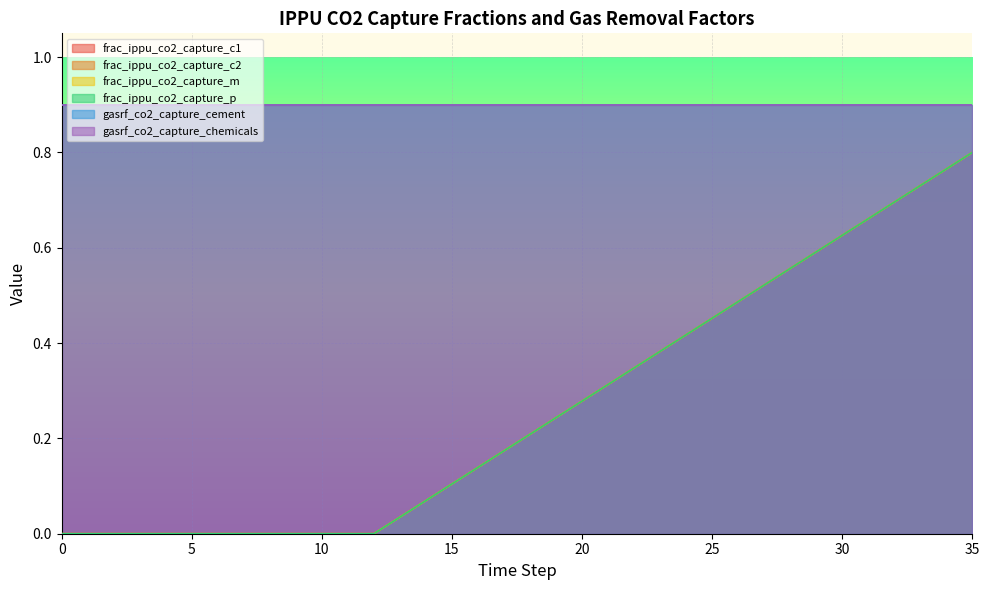

Which series has the largest total across all categories?

frac_ippu_co2_capture_c1